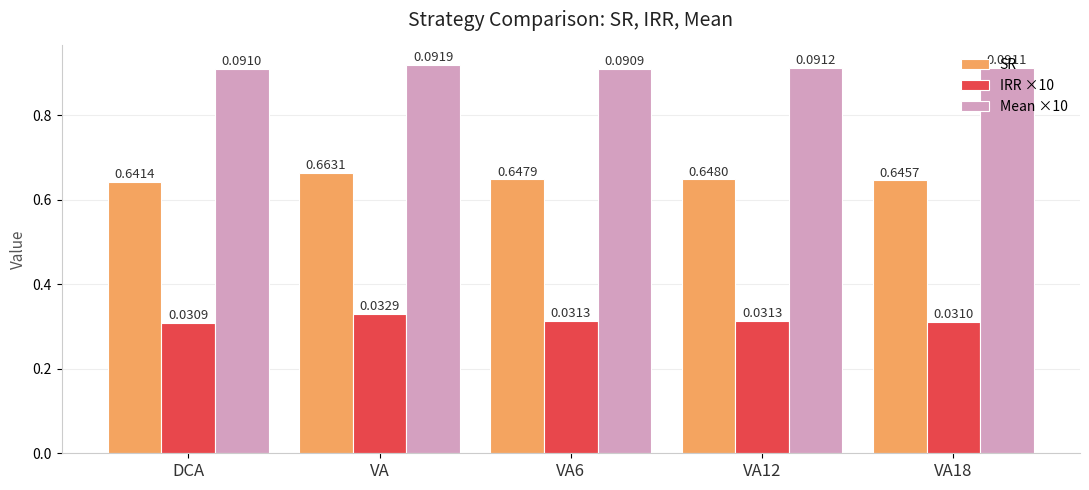

Which series has the widest spread of values?

SR